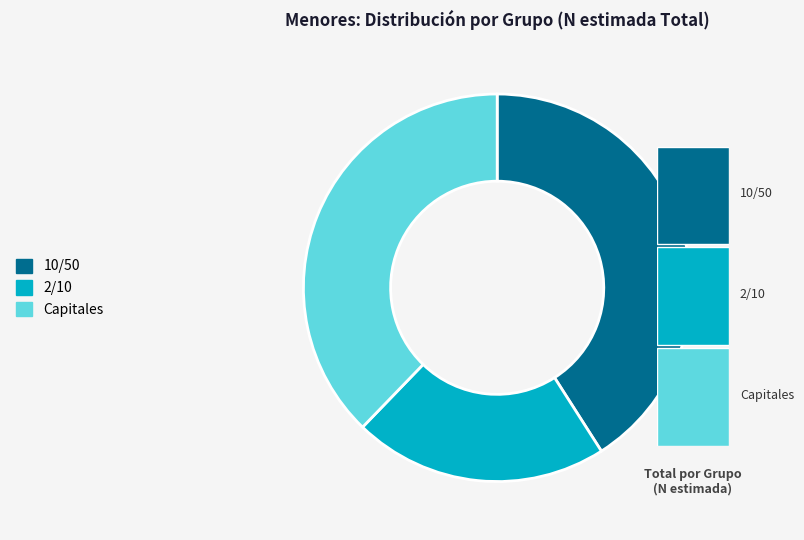

Count the number of slices in the pie.

3